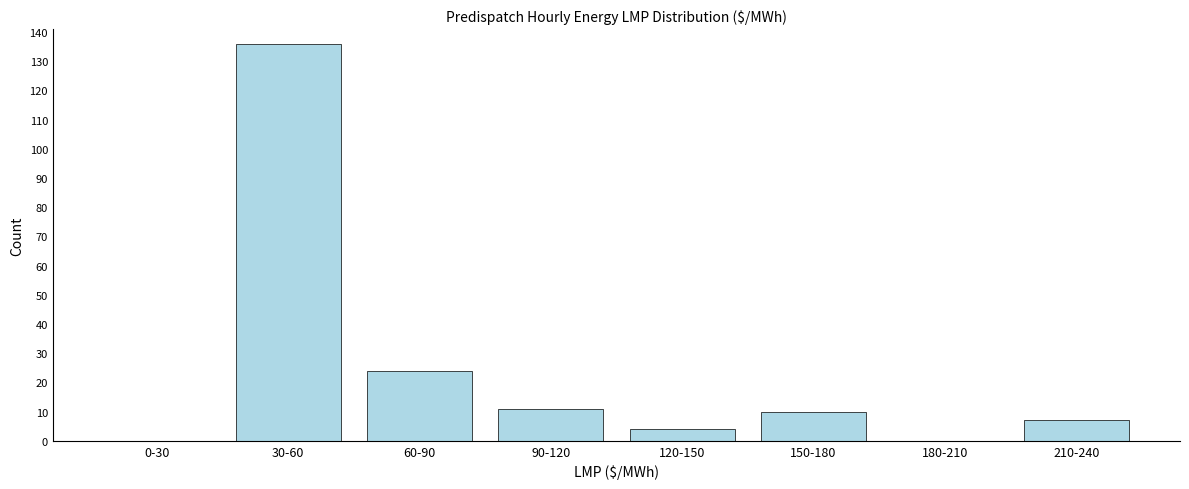

Reading left to right, transcribe all the data shown in this chart.

0-30=0	30-60=136	60-90=24	90-120=11	120-150=4	150-180=10	180-210=0	210-240=7